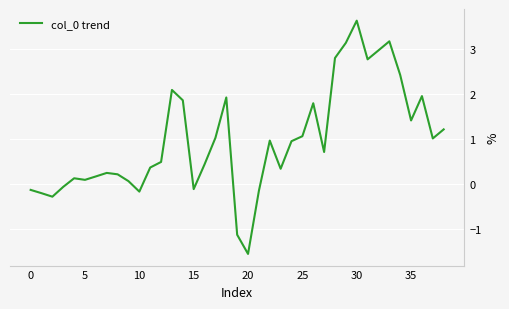

What is the difference between the maximum and second lowest values?

4.8